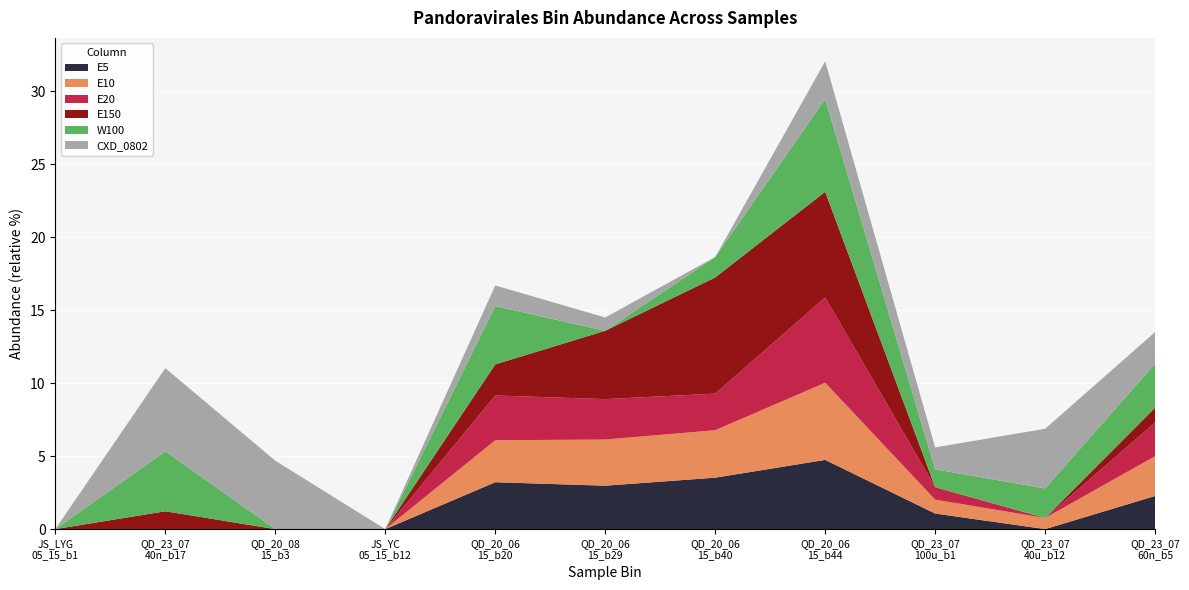

Reading right to left, what are all the values shown in this chart?

E5: SD_QD_2023_07_60_normal_bin_5=2.3	SD_QD_2023_07_40_ultra_bin_12=0.0	SD_QD_2023_07_100_ultra_bin_1=1.1	SD_QD_2020_06_15_bin_44=4.7	SD_QD_2020_06_15_bin_40=3.5	SD_QD_2020_06_15_bin_29=3.0	SD_QD_2020_06_15_bin_20=3.2	JS_YC_2021_05_15_bin_12=0.0	SD_QD_2020_08_15_bin_3=0.0	SD_QD_2023_07_40_normal_bin_17=0.0	JS_LYG_2021_05_15_bin_1=0.0
E10: SD_QD_2023_07_60_normal_bin_5=2.7	SD_QD_2023_07_40_ultra_bin_12=0.8	SD_QD_2023_07_100_ultra_bin_1=1.0	SD_QD_2020_06_15_bin_44=5.3	SD_QD_2020_06_15_bin_40=3.3	SD_QD_2020_06_15_bin_29=3.2	SD_QD_2020_06_15_bin_20=2.9	JS_YC_2021_05_15_bin_12=0.0	SD_QD_2020_08_15_bin_3=0.0	SD_QD_2023_07_40_normal_bin_17=0.0	JS_LYG_2021_05_15_bin_1=0.0
E20: SD_QD_2023_07_60_normal_bin_5=2.3	SD_QD_2023_07_40_ultra_bin_12=0.0	SD_QD_2023_07_100_ultra_bin_1=0.9	SD_QD_2020_06_15_bin_44=5.8	SD_QD_2020_06_15_bin_40=2.5	SD_QD_2020_06_15_bin_29=2.8	SD_QD_2020_06_15_bin_20=3.1	JS_YC_2021_05_15_bin_12=0.0	SD_QD_2020_08_15_bin_3=0.0	SD_QD_2023_07_40_normal_bin_17=0.0	JS_LYG_2021_05_15_bin_1=0.0
E150: SD_QD_2023_07_60_normal_bin_5=1.0	SD_QD_2023_07_40_ultra_bin_12=0.0	SD_QD_2023_07_100_ultra_bin_1=0.0	SD_QD_2020_06_15_bin_44=7.2	SD_QD_2020_06_15_bin_40=8.0	SD_QD_2020_06_15_bin_29=4.7	SD_QD_2020_06_15_bin_20=2.1	JS_YC_2021_05_15_bin_12=0.0	SD_QD_2020_08_15_bin_3=0.0	SD_QD_2023_07_40_normal_bin_17=1.2	JS_LYG_2021_05_15_bin_1=0.0
W100: SD_QD_2023_07_60_normal_bin_5=3.0	SD_QD_2023_07_40_ultra_bin_12=2.0	SD_QD_2023_07_100_ultra_bin_1=1.2	SD_QD_2020_06_15_bin_44=6.4	SD_QD_2020_06_15_bin_40=1.4	SD_QD_2020_06_15_bin_29=0.0	SD_QD_2020_06_15_bin_20=4.0	JS_YC_2021_05_15_bin_12=0.0	SD_QD_2020_08_15_bin_3=0.0	SD_QD_2023_07_40_normal_bin_17=4.1	JS_LYG_2021_05_15_bin_1=0.0
CXD_0802: SD_QD_2023_07_60_normal_bin_5=2.2	SD_QD_2023_07_40_ultra_bin_12=4.1	SD_QD_2023_07_100_ultra_bin_1=1.5	SD_QD_2020_06_15_bin_44=2.6	SD_QD_2020_06_15_bin_40=0.0	SD_QD_2020_06_15_bin_29=0.9	SD_QD_2020_06_15_bin_20=1.4	JS_YC_2021_05_15_bin_12=0.0	SD_QD_2020_08_15_bin_3=4.7	SD_QD_2023_07_40_normal_bin_17=5.7	JS_LYG_2021_05_15_bin_1=0.0